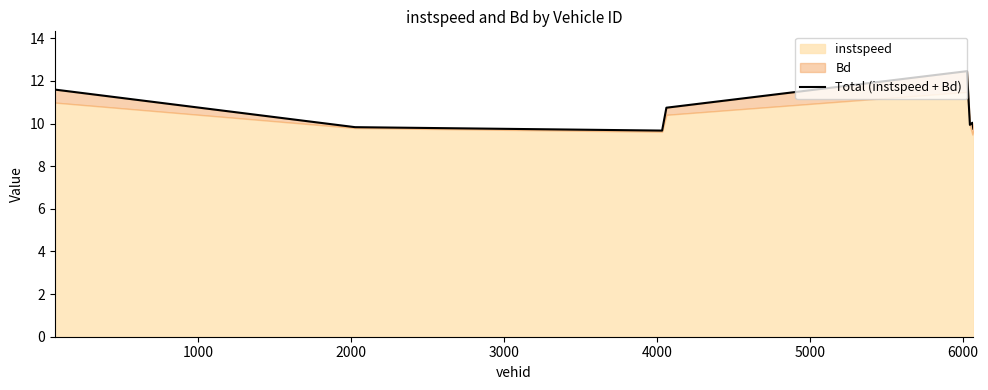

What is the value of the 5th point from the left?

12.5